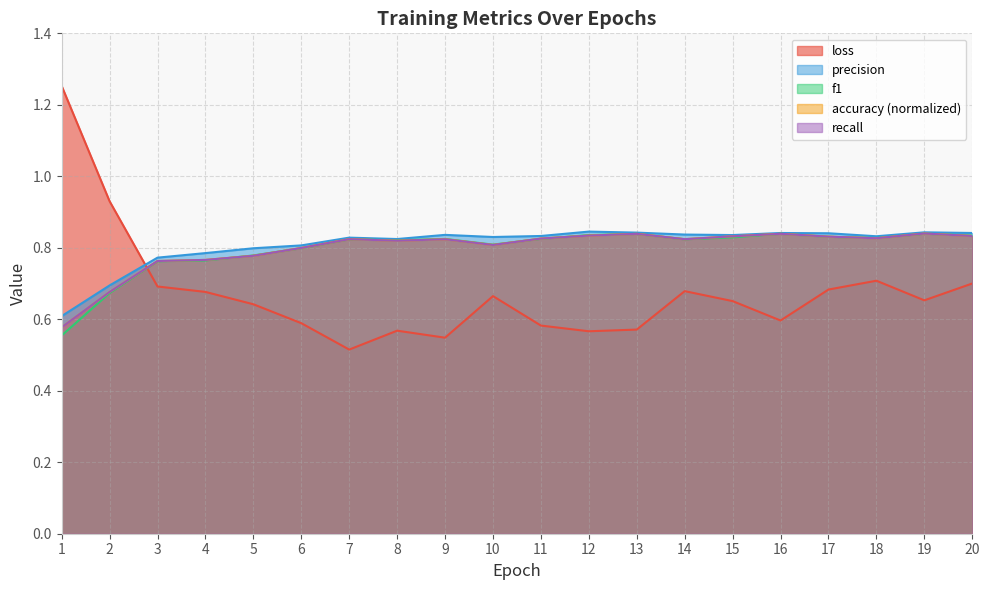

Where is the first local maximum for f1?

7